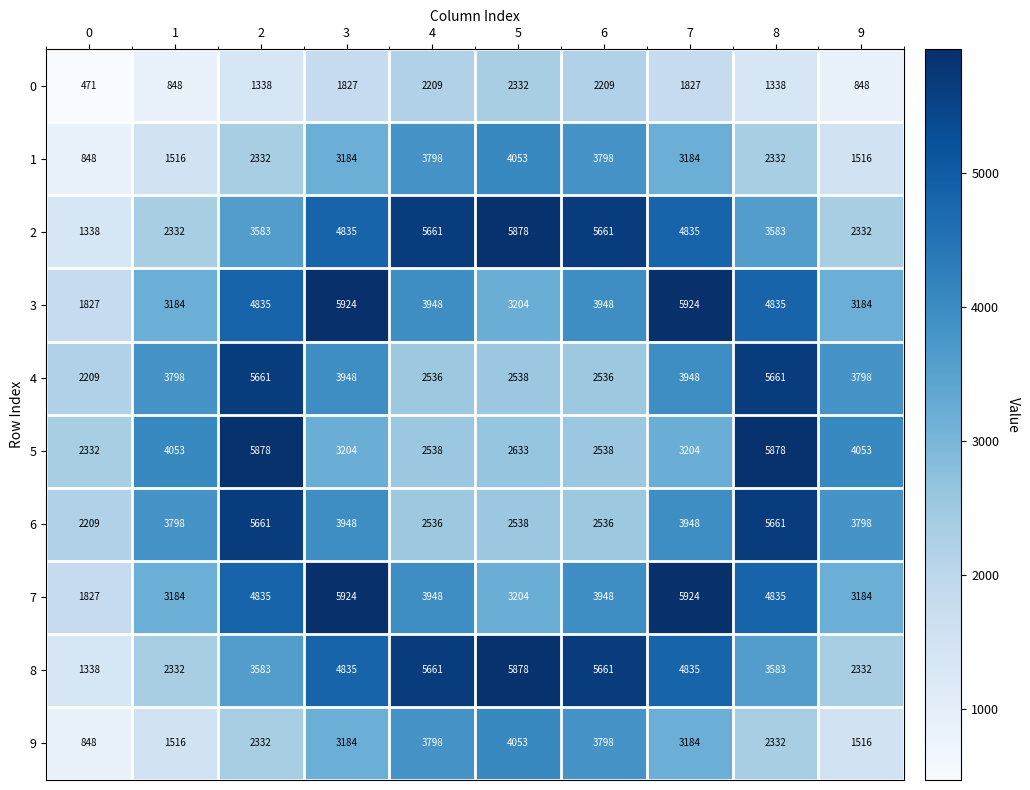

What value does the 1 series have at 3, to the nearest 10?

3180